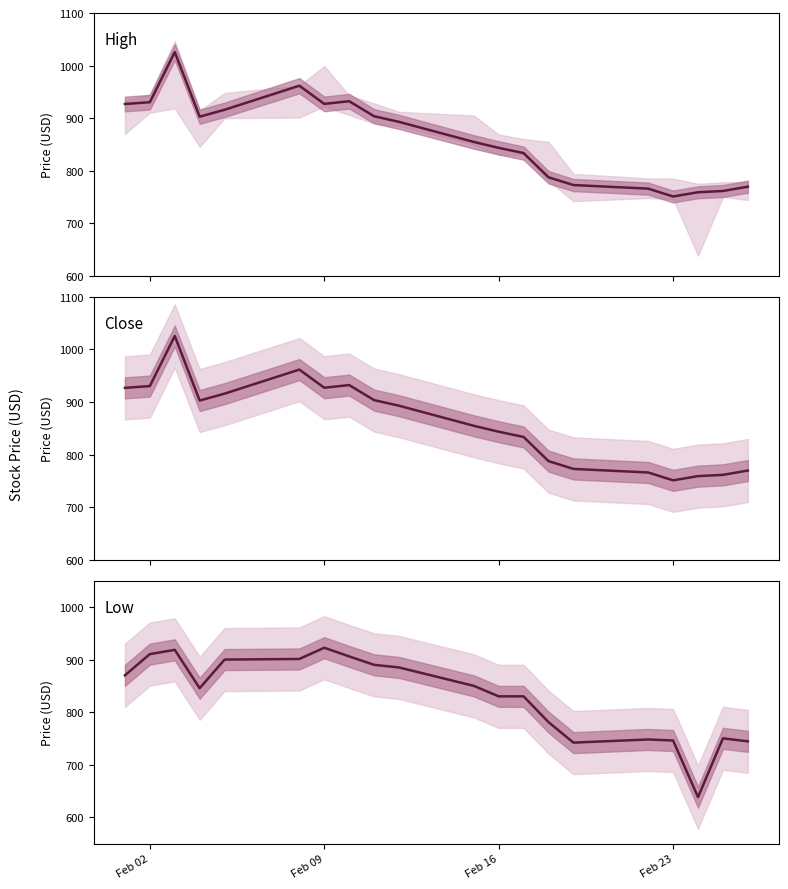

What is the difference between the second highest and minimum values in the Close series?

210.7